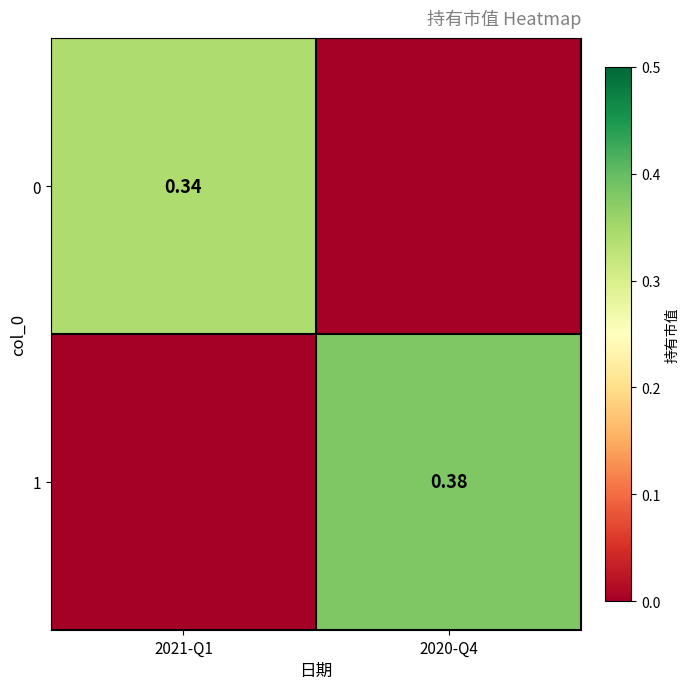

How many categories are shown in the chart?

2